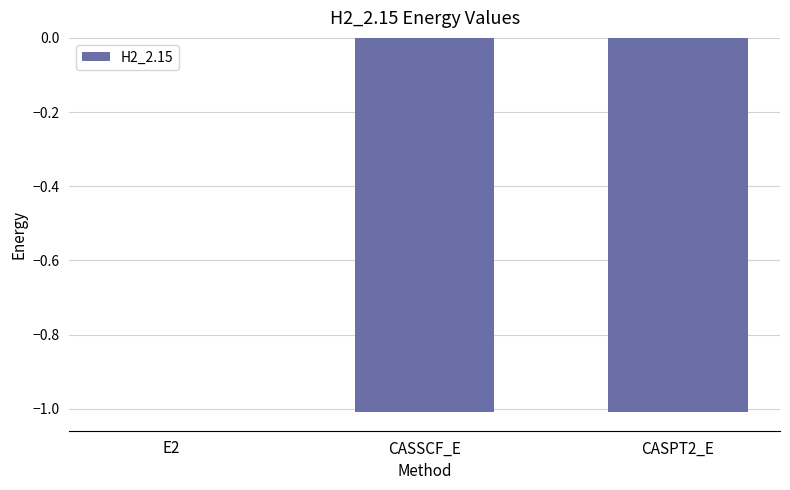

The value at CASPT2_E is -0.3. True or false?

False